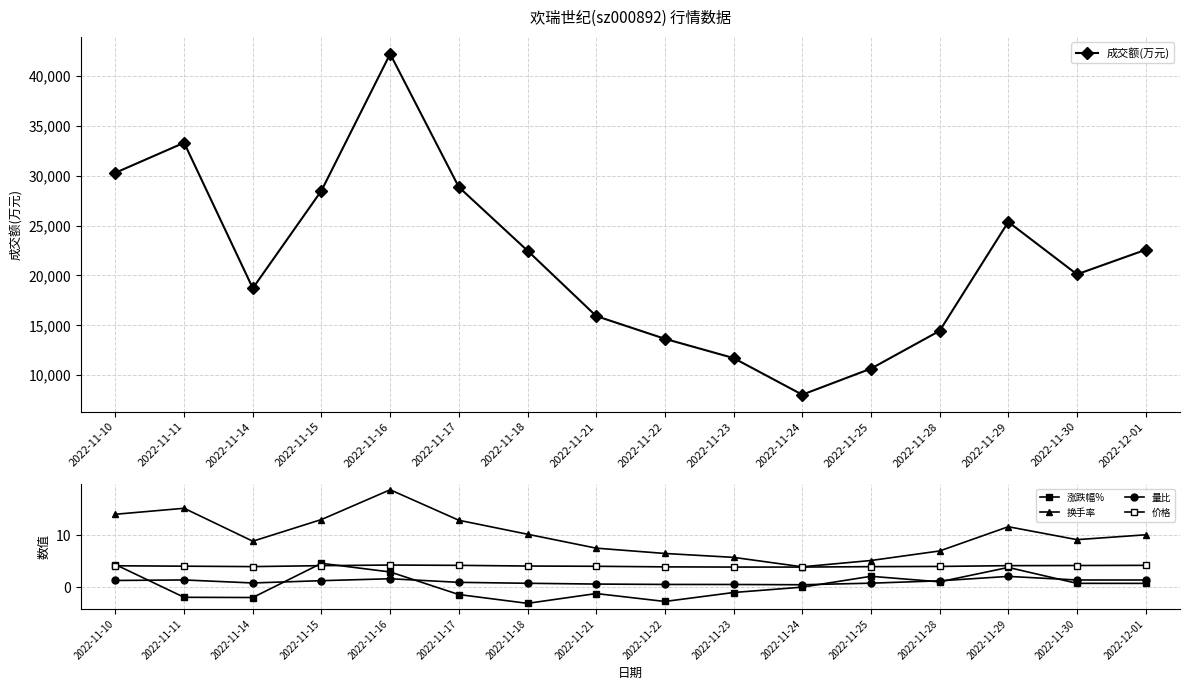

What is the label of the 12th point from the right?

2022-11-16